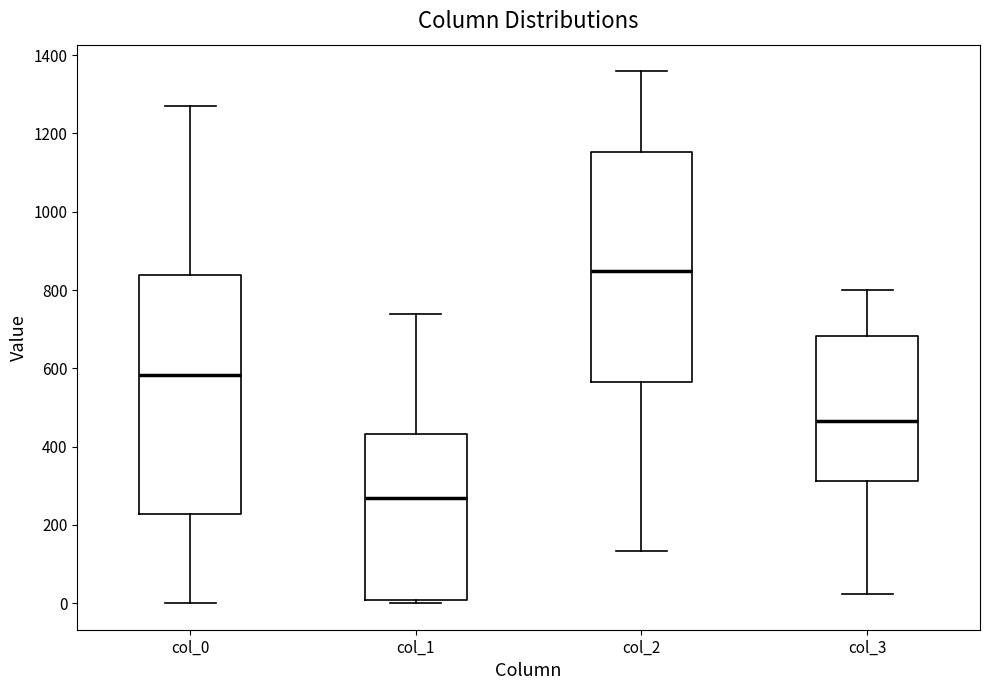

Where does the lower whisker of the box for col_0 end on the y-axis? The values are not printed on the chart, so give them approximately, as read against the axis.

0